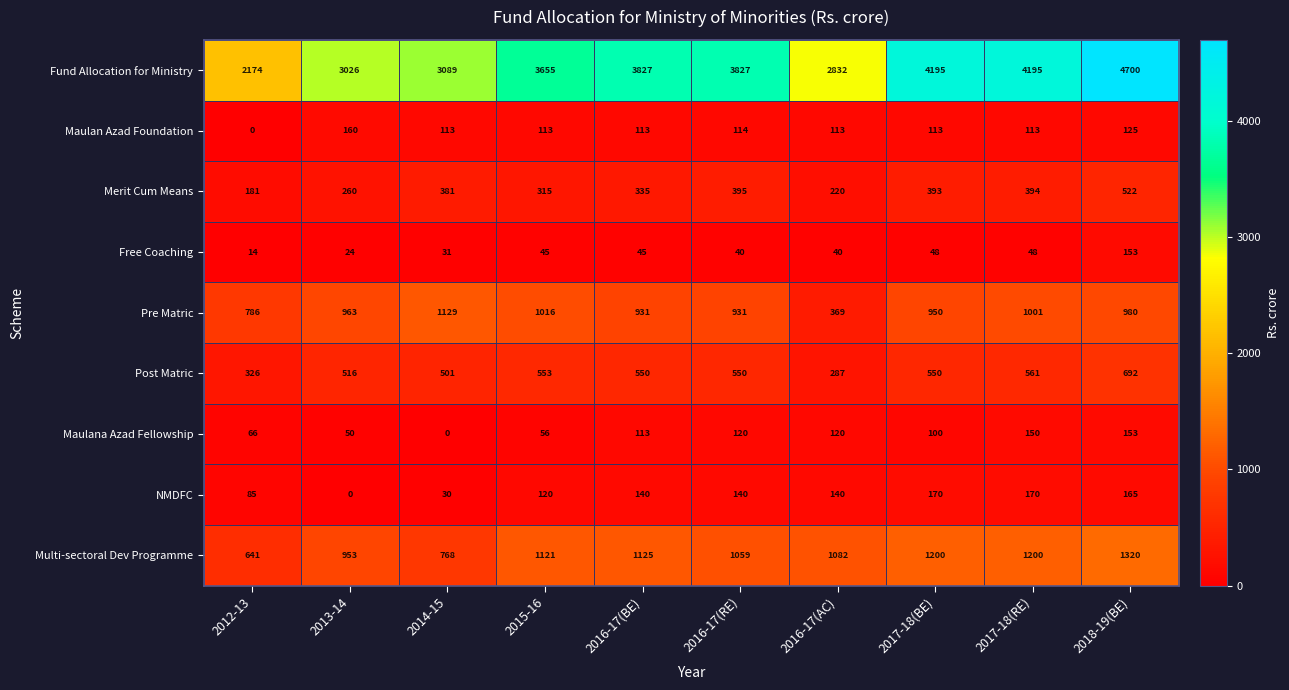

How many data points does each series have?

10